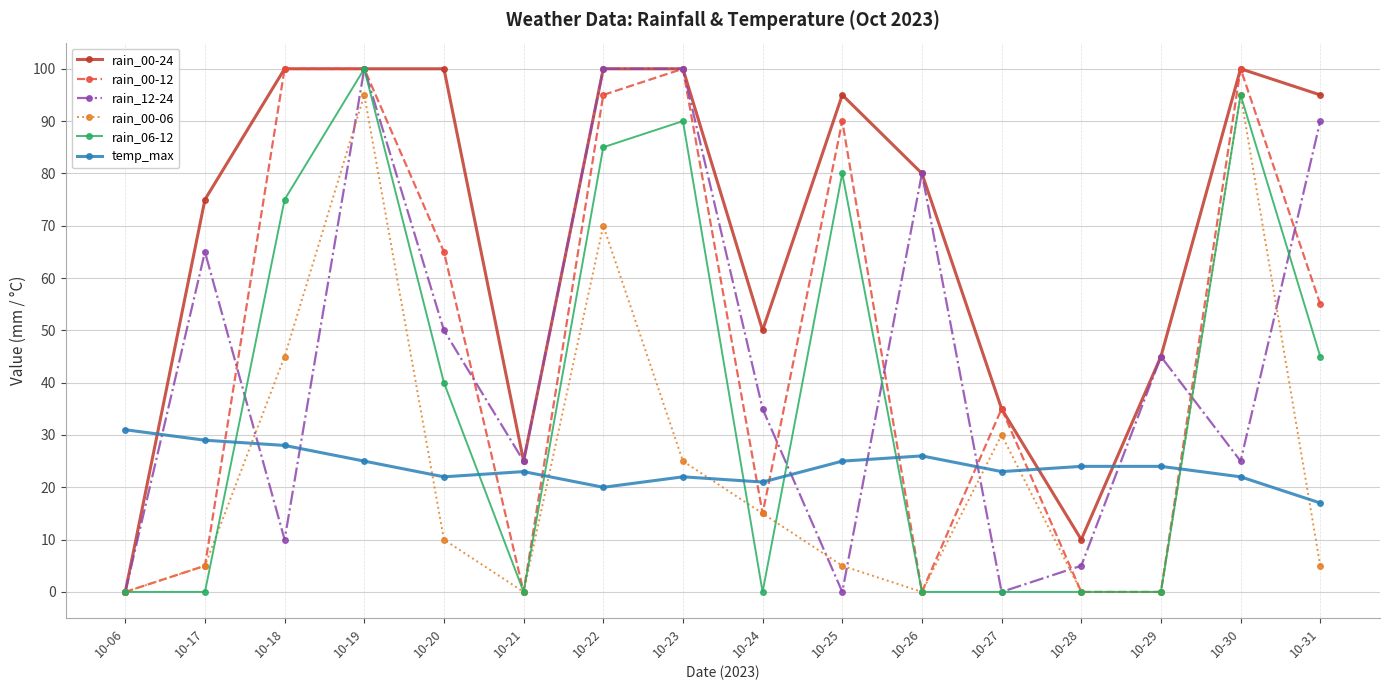

The rain_00-12 series shows 100 at 10-18. True or false?

True